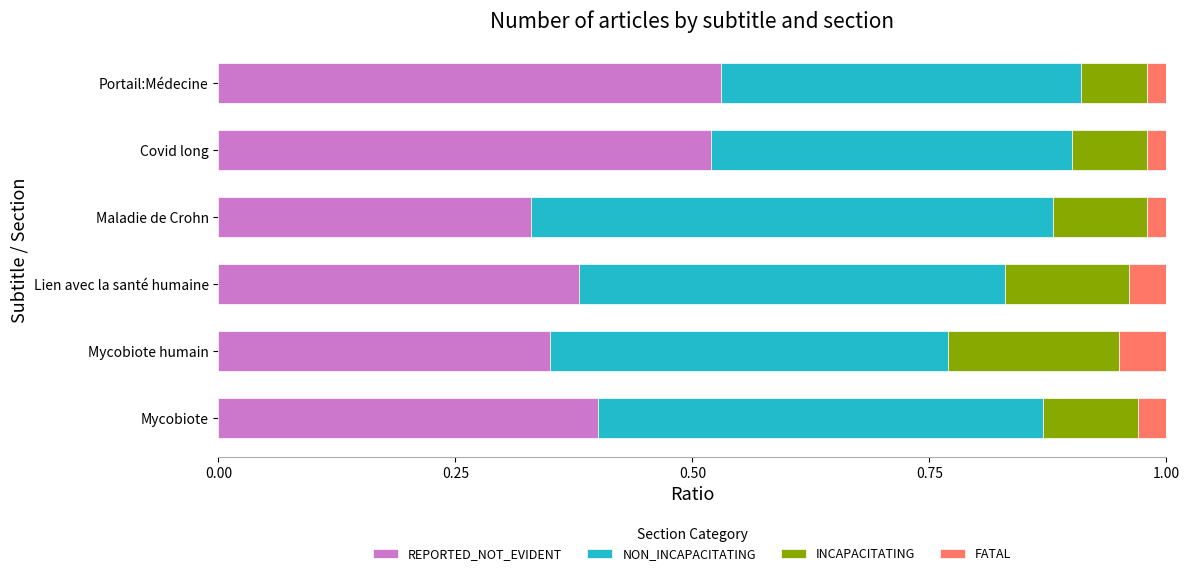

What is the total value across all series at Lien avec la santé humaine?

1.0